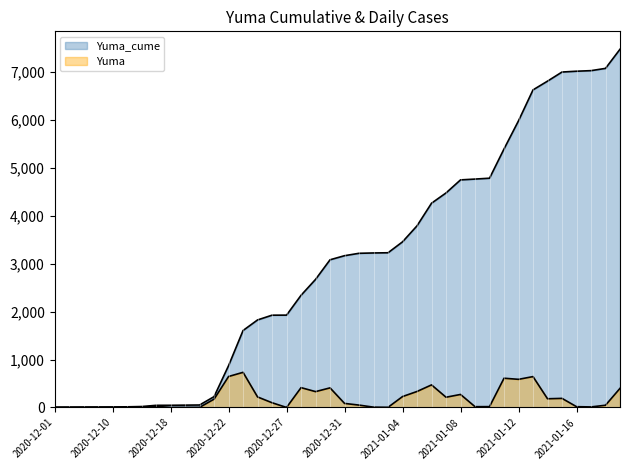

The value of Yuma at 2020-12-24 is 220. True or false?

True